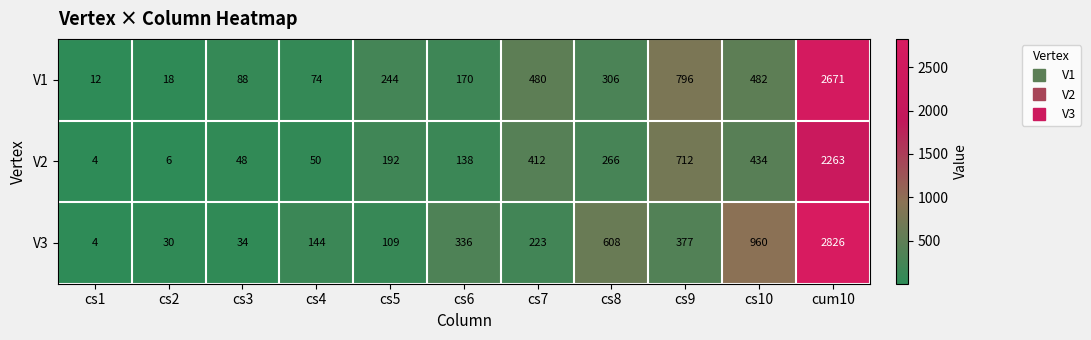

How many data points does each series have?

11